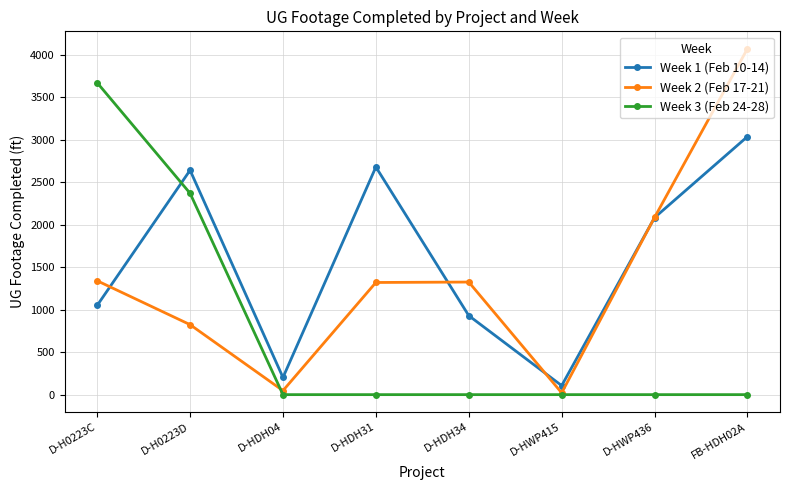

What is the label of the 1st point from the right?

FB-HDH02A